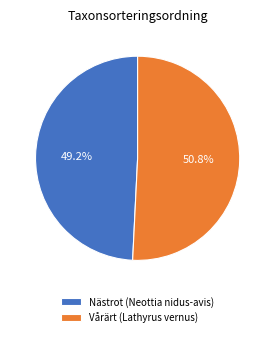

Is the sum of Vårärt (Lathyrus vernus) and Nästrot (Neottia nidus-avis) greater than half?

Yes